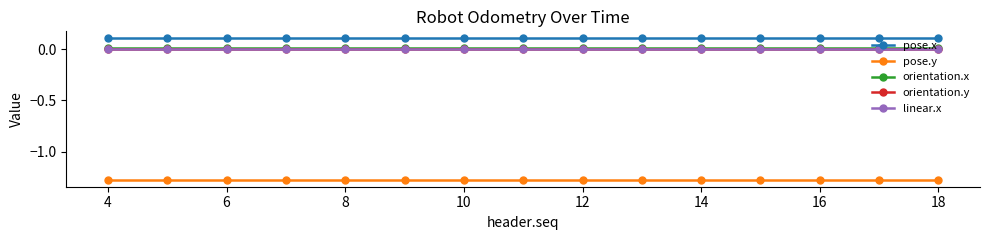

Which series has the largest total across all categories?

pose.x